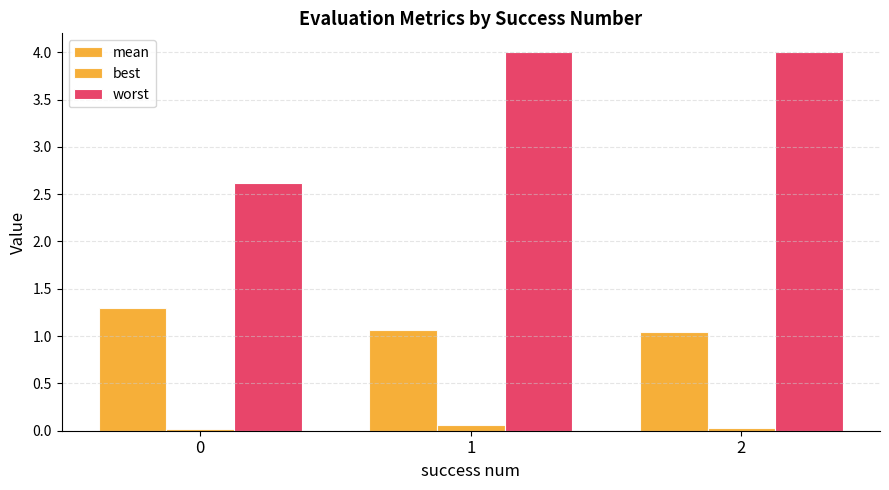

What is the sum of all worst values?

10.6